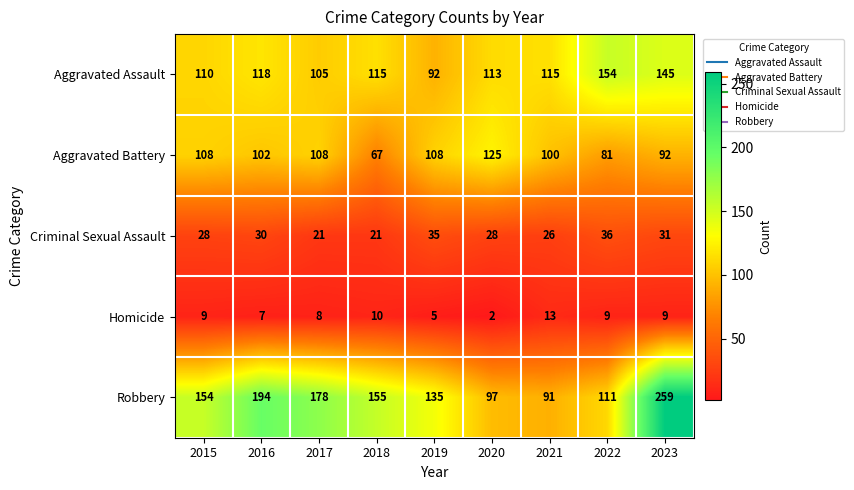

At how many categories does at least one series exceed 257?

1